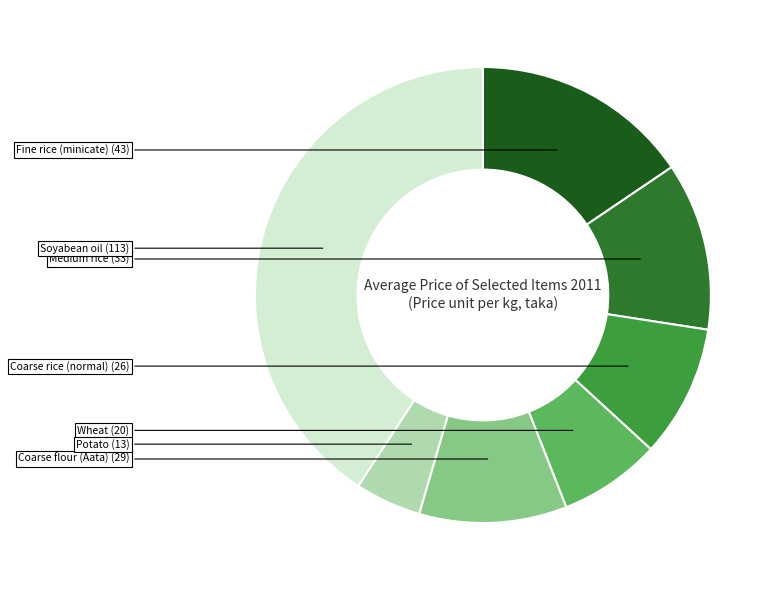

How many slices are in this pie chart?

7